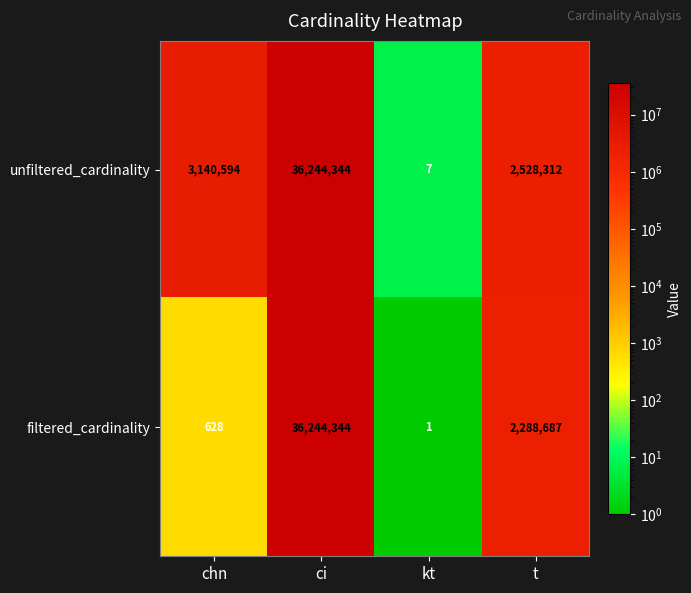

Which series changed the most between kt and t?

unfiltered_cardinality